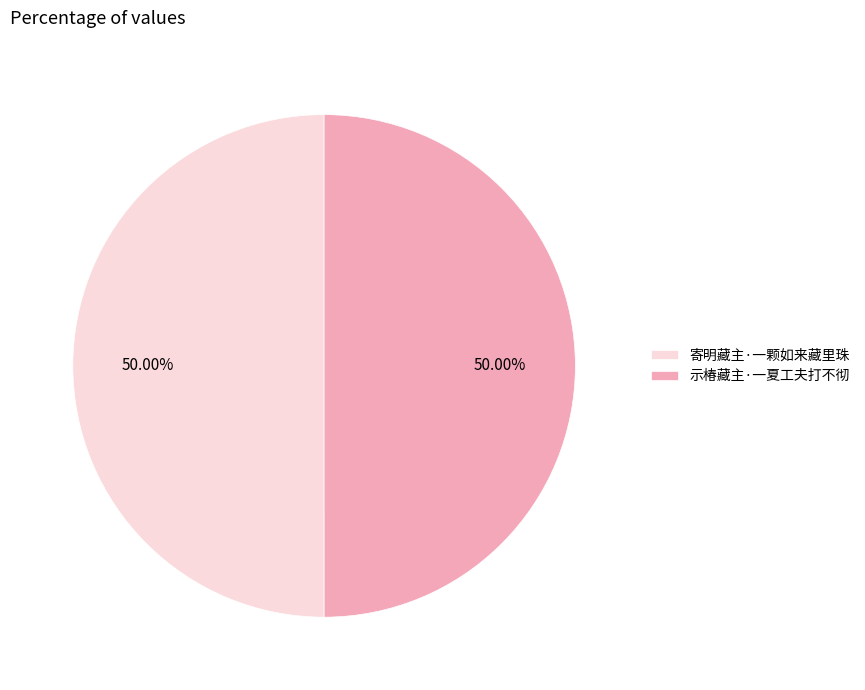

To the nearest percent, what portion does 寄明藏主·一颗如来藏里珠 represent?

50%